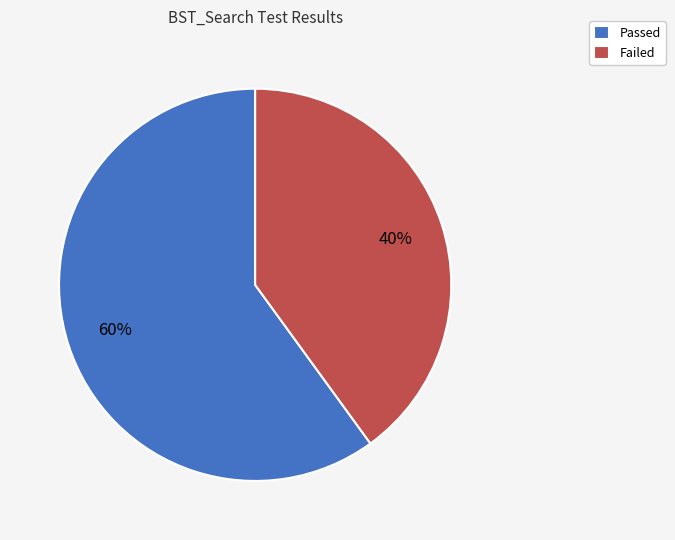

What is the largest slice in the pie chart?

Passed